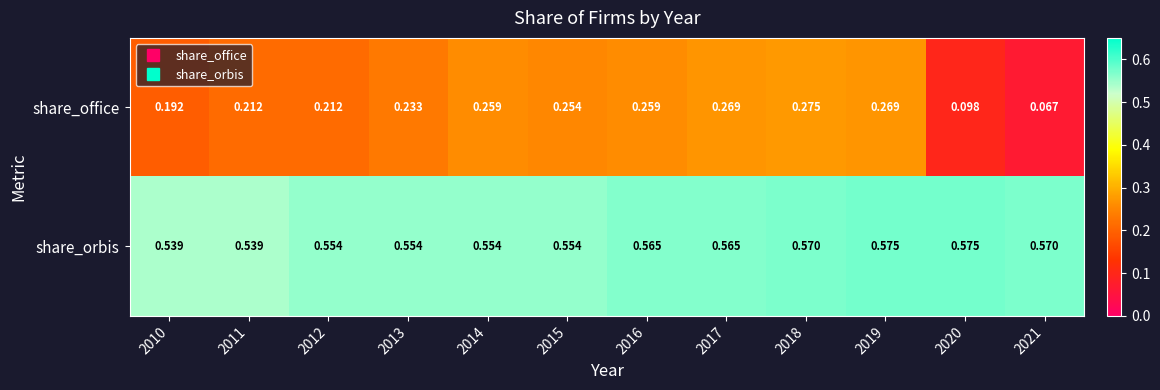

Rank the series at 2012 from highest to lowest value.

share_orbis, share_office